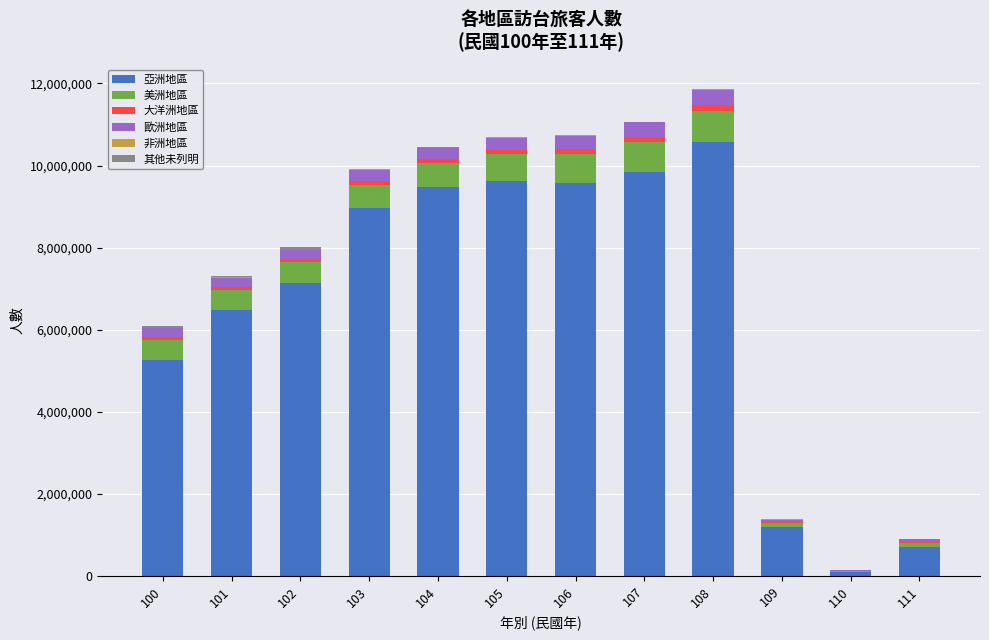

What is the highest value of the 亞洲地區 series?

10561699